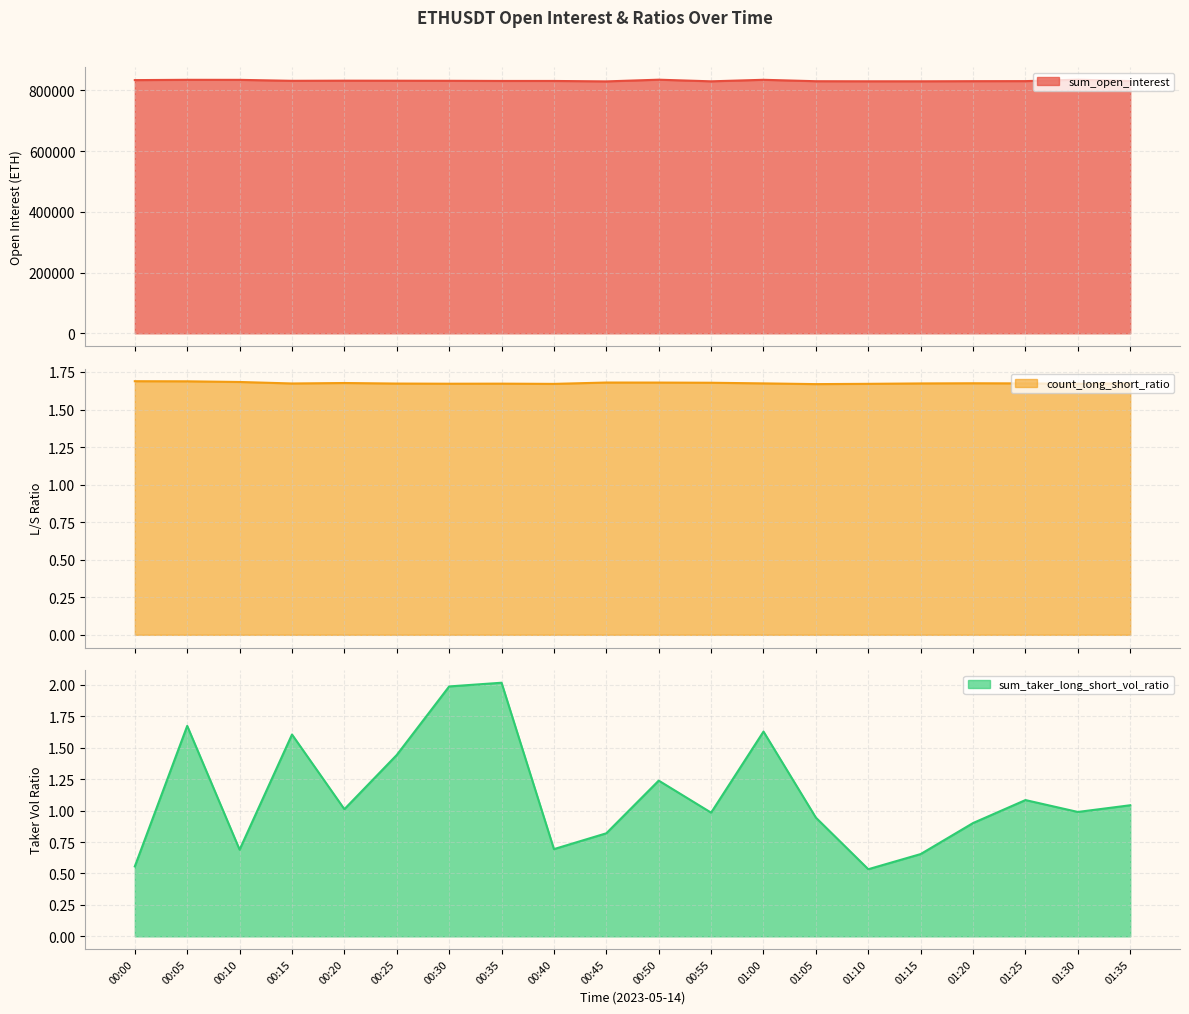

List the labels in order of sum_taker_long_short_vol_ratio value, smallest first.

01:10, 00:00, 01:15, 00:10, 00:40, 00:45, 01:20, 01:05, 00:55, 01:30, 00:20, 01:35, 01:25, 00:50, 00:25, 00:15, 01:00, 00:05, 00:30, 00:35